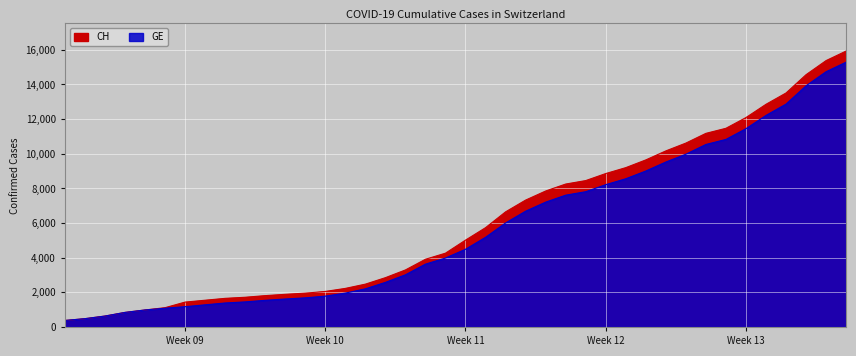

Reading right to left, extract all data points from this chart.

CH: 15926	15375	14561	13505	12852	12086	11467	11175	10613	10162	9642	9196	8855	8449	8249	7847	7323	6644	5731	5012	4259	3908	3291	2845	2472	2226	2051	1952	1885	1809	1715	1652	1544	1436	1113	981	840	630	479	375
GE: 15284	14733	13919	12863	12210	11444	10825	10533	9971	9520	9000	8554	8213	7807	7607	7205	6681	6002	5174	4485	3978	3627	3010	2574	2201	1955	1780	1681	1614	1538	1447	1384	1278	1171	1083	981	840	630	479	375